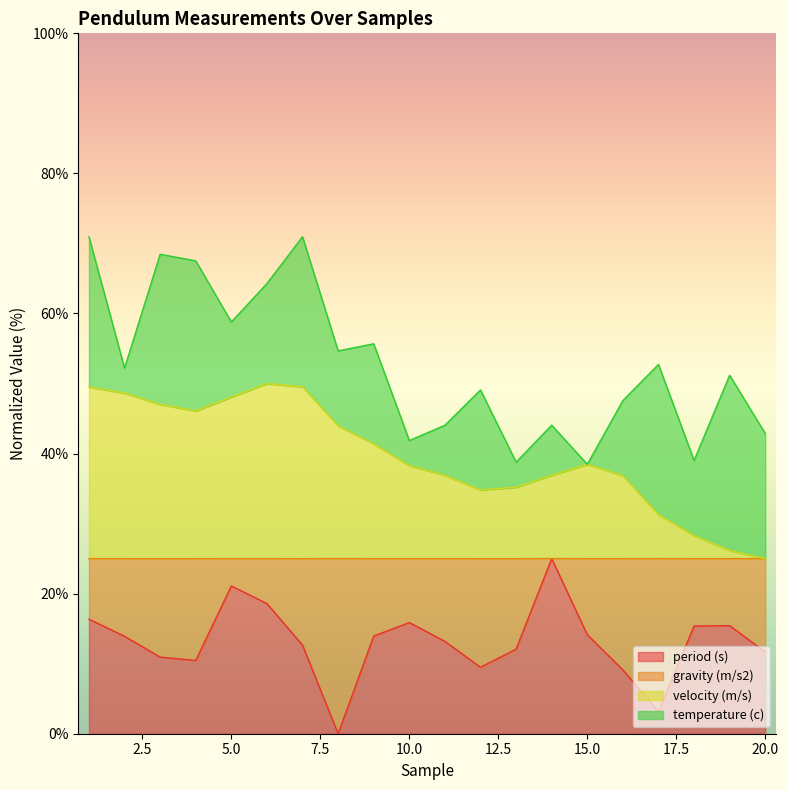

True or false: period (s) and velocity (m/s) intersect in this chart.

False